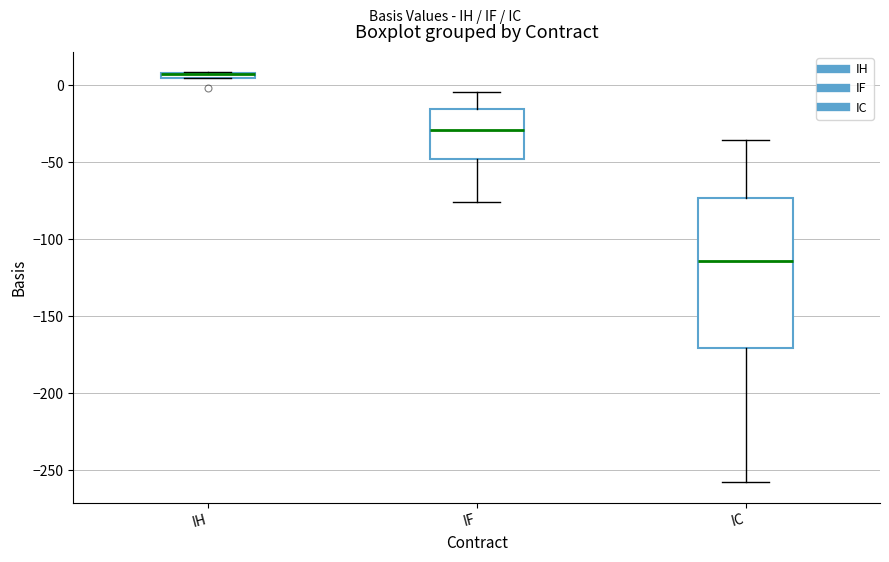

Where does the upper whisker of the box for IF end on the y-axis? The values are not printed on the chart, so give them approximately, as read against the axis.

-5